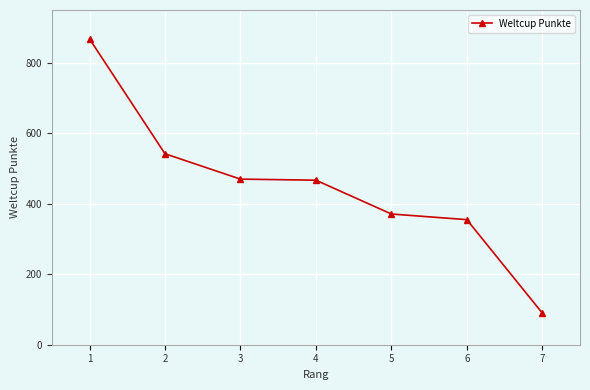

What is the average value?

452